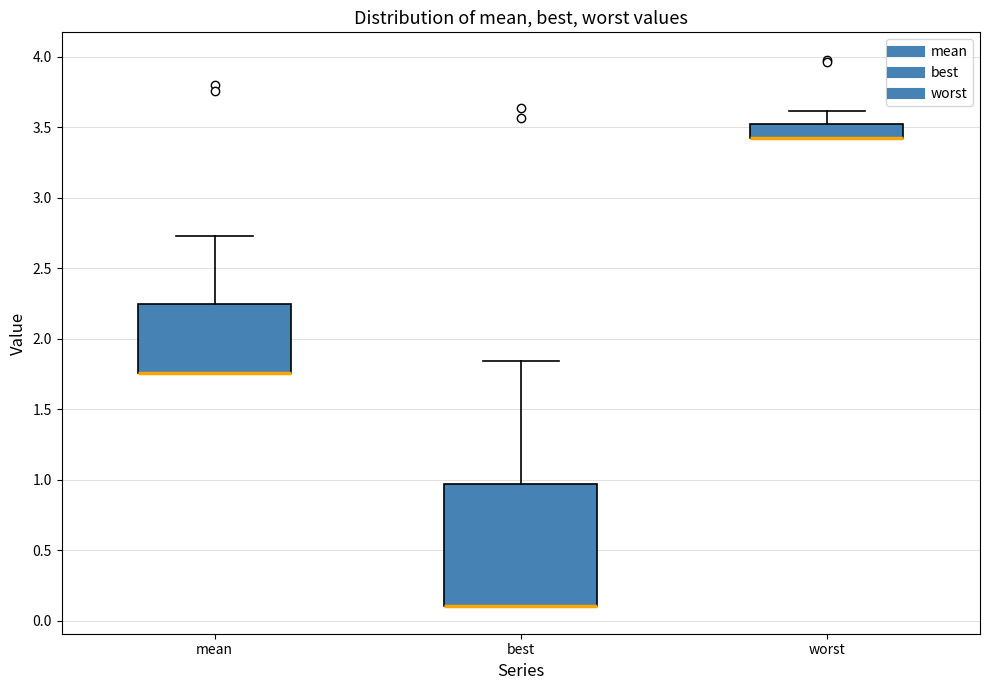

Where is the upper edge of the box for mean on the y-axis? The values are not printed on the chart, so give them approximately, as read against the axis.

2.25